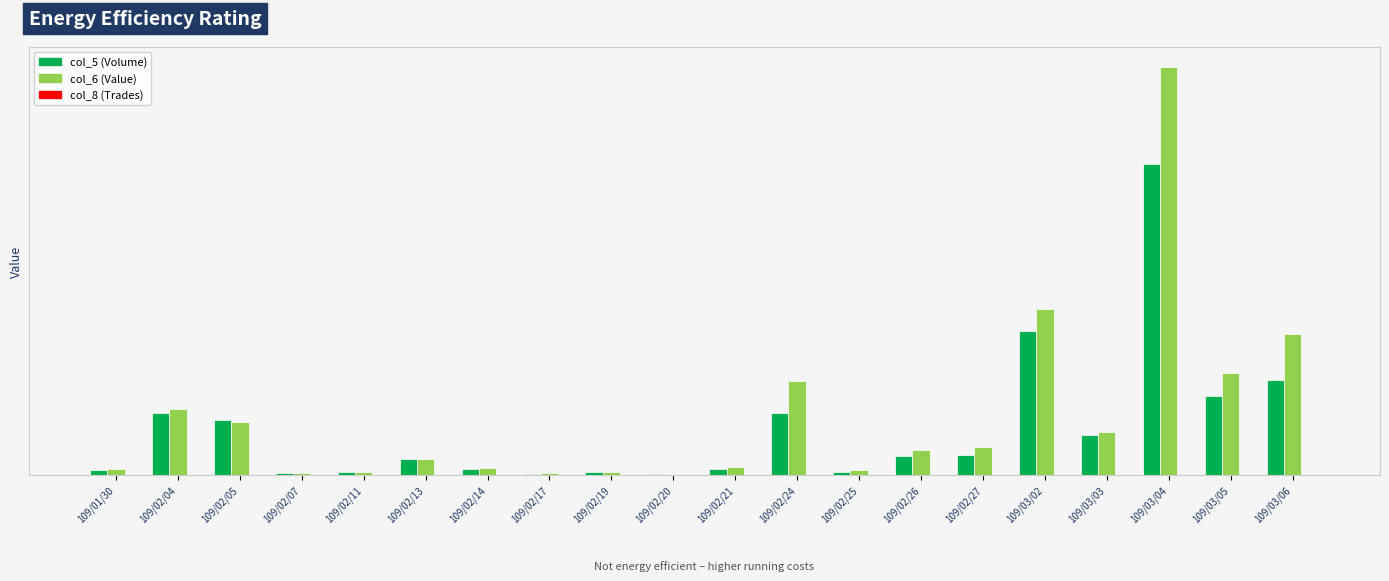

What position from the left is 109/02/05?

3